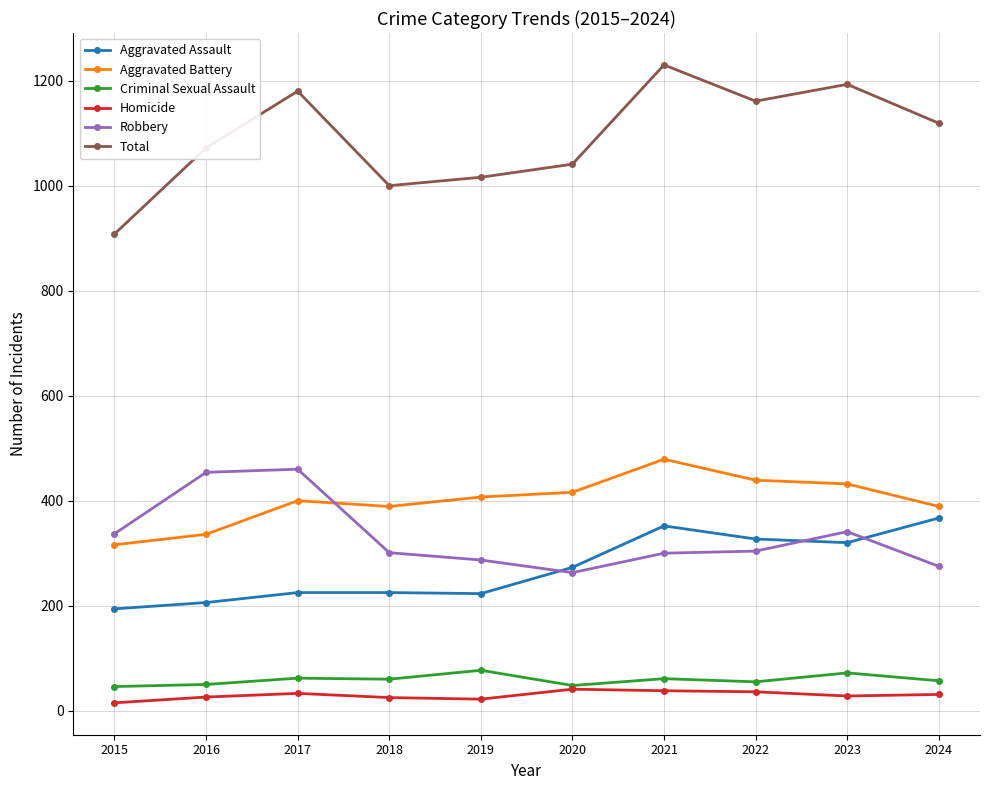

At which category does Robbery reach its first local valley?

2020